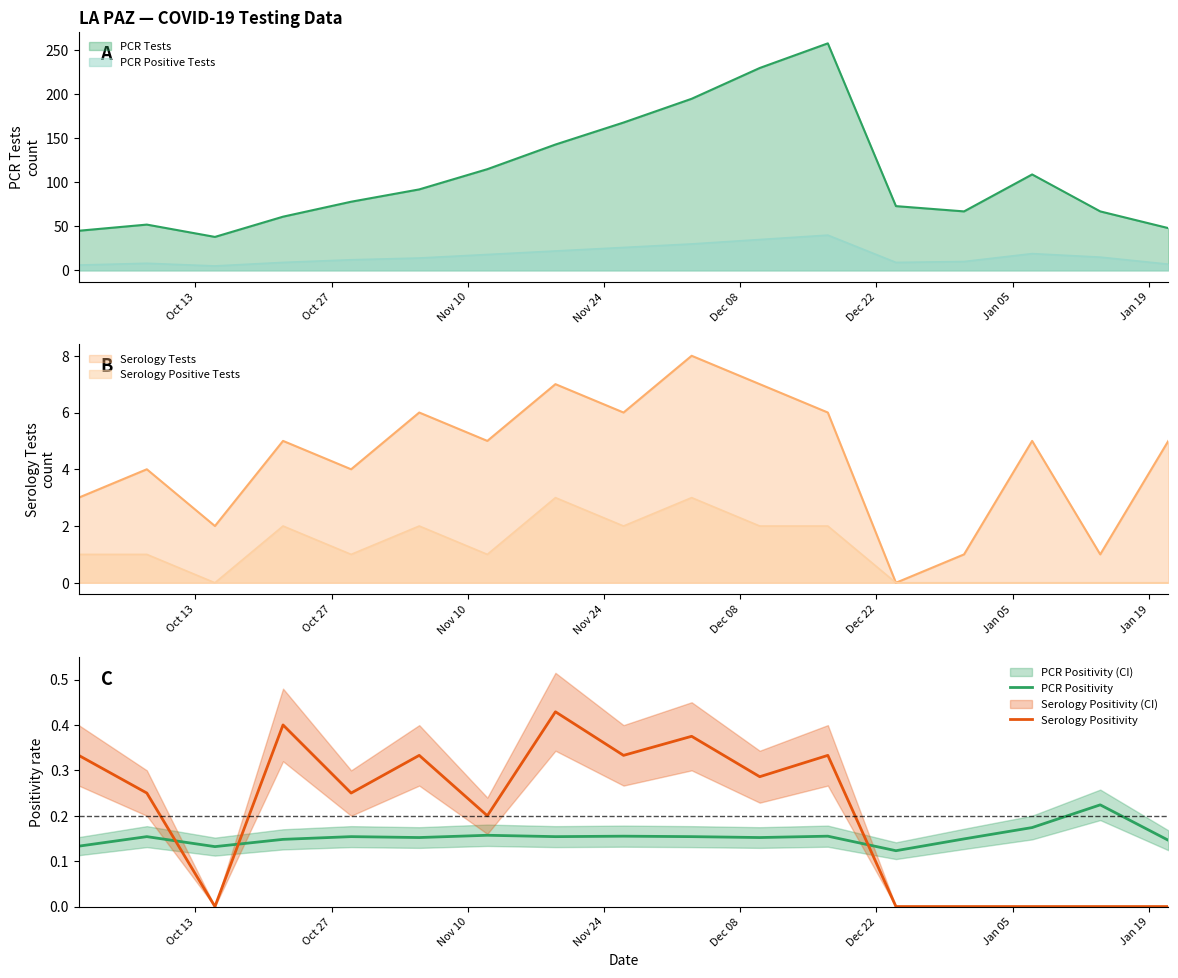

What is the maximum value for Serology Positivity?

0.4